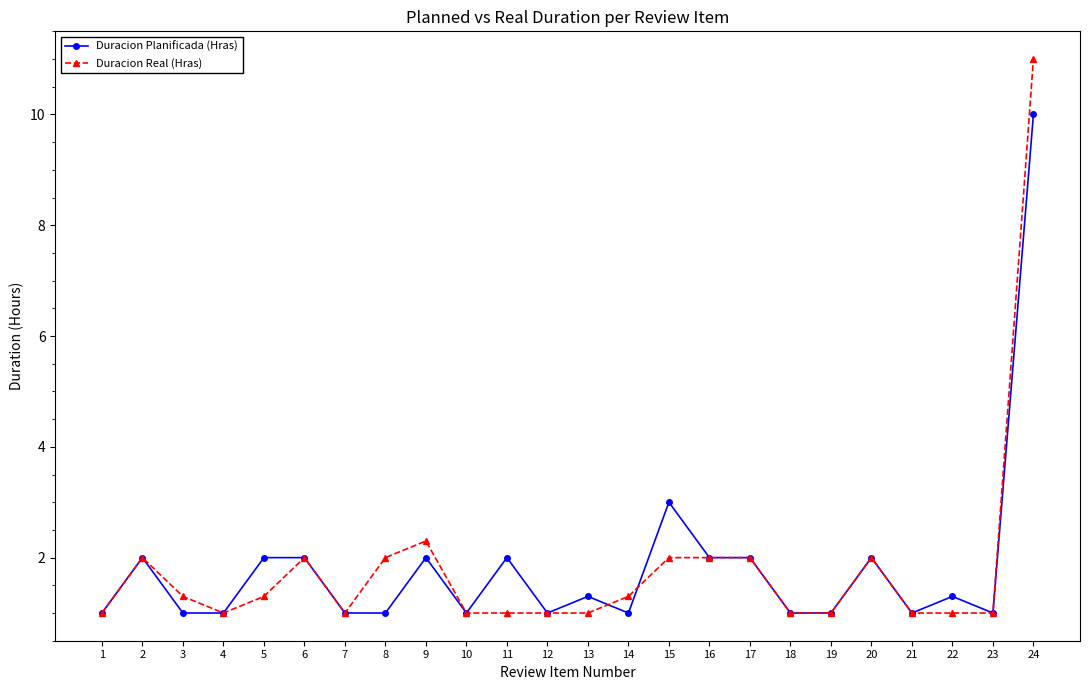

True or false: Duracion Planificada (Hras) and Duracion Real (Hras) intersect in this chart.

True